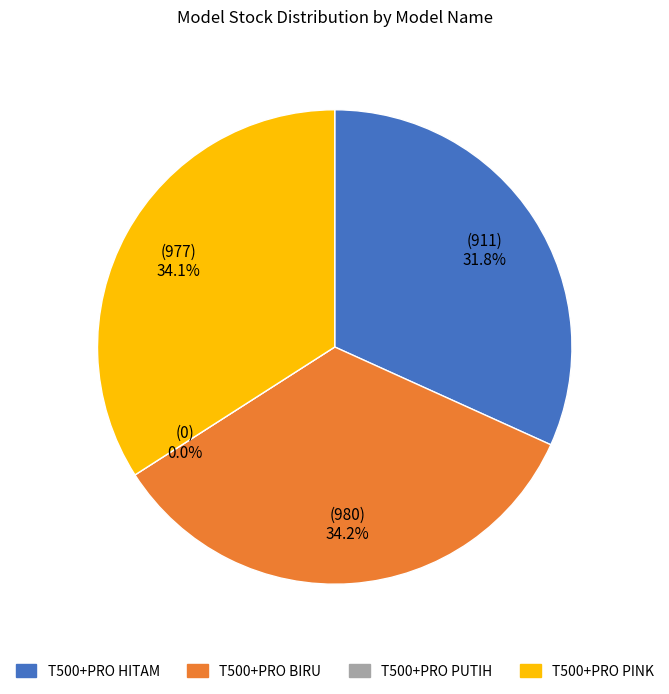

To the nearest percent, what is the difference between the largest and smallest slice percentages?

34%